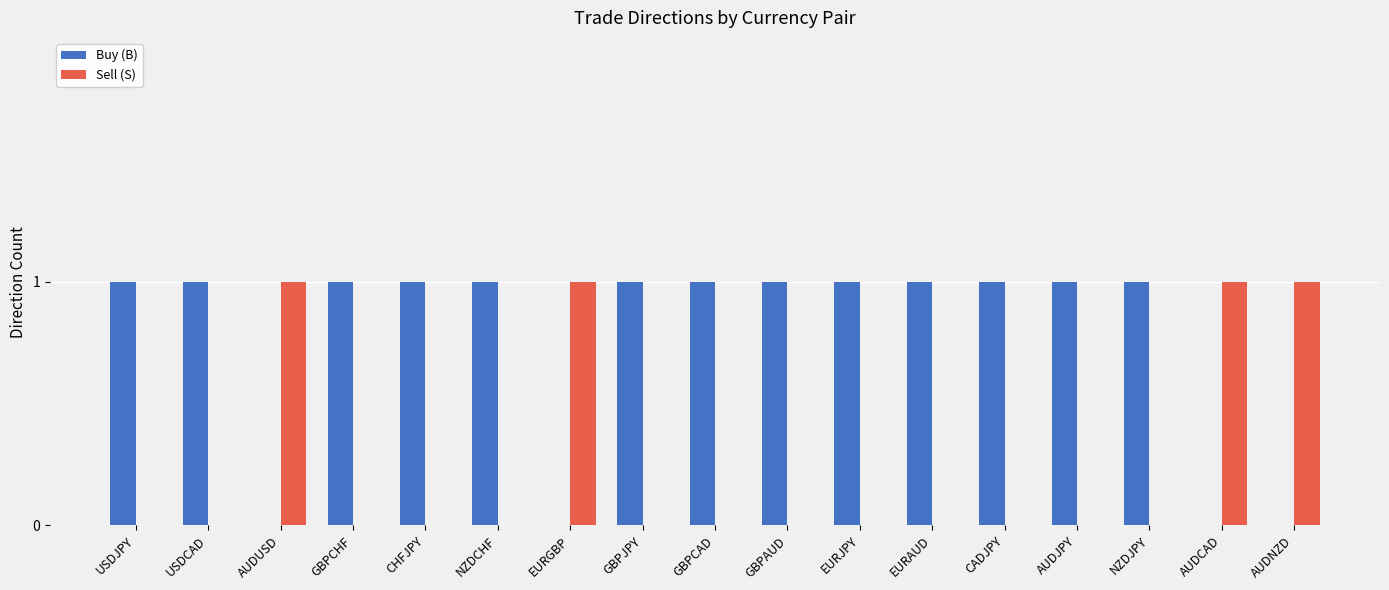

The value of Sell (S) at USDCAD is 0. True or false?

True